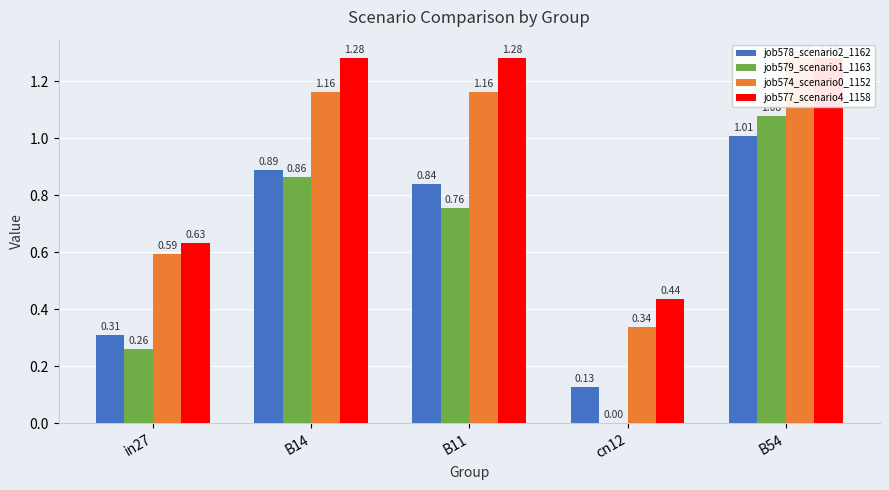

How many bars are there in each group?

4